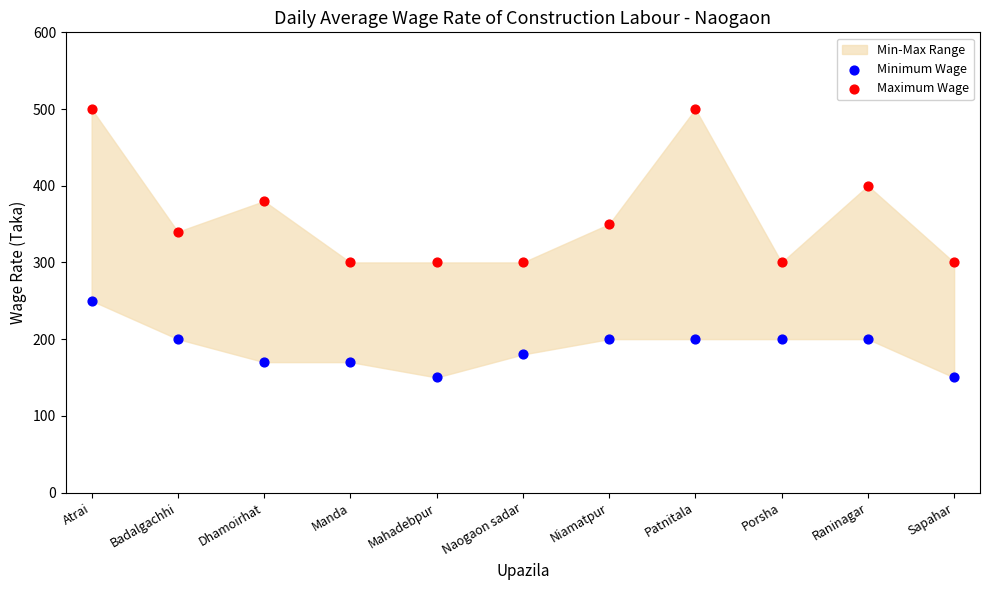

Across all series, what Y value is closest to 325?

340